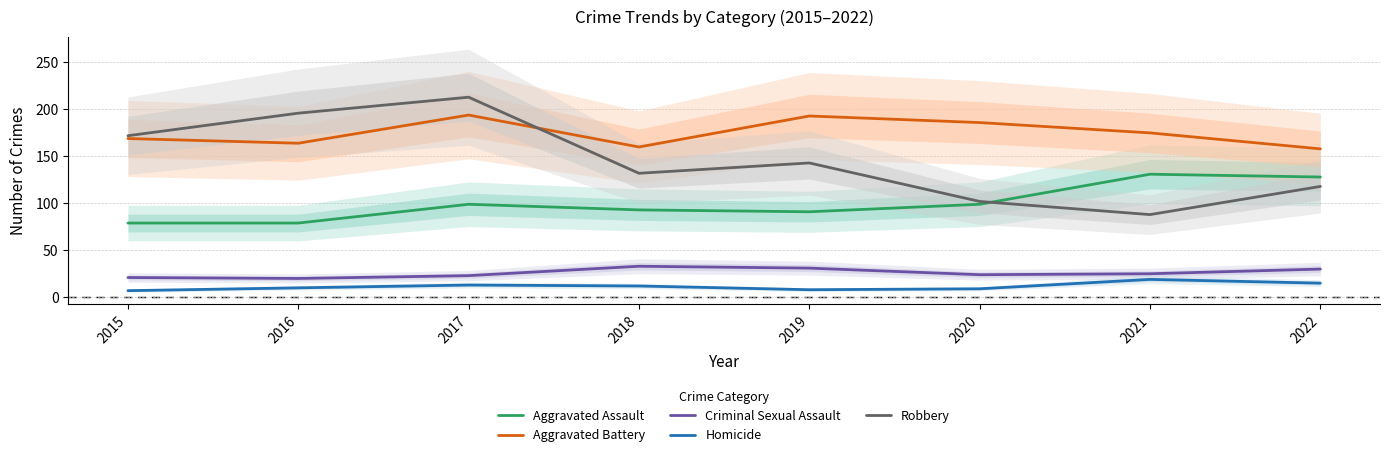

True or false: Criminal Sexual Assault and Aggravated Battery cross at least once.

False